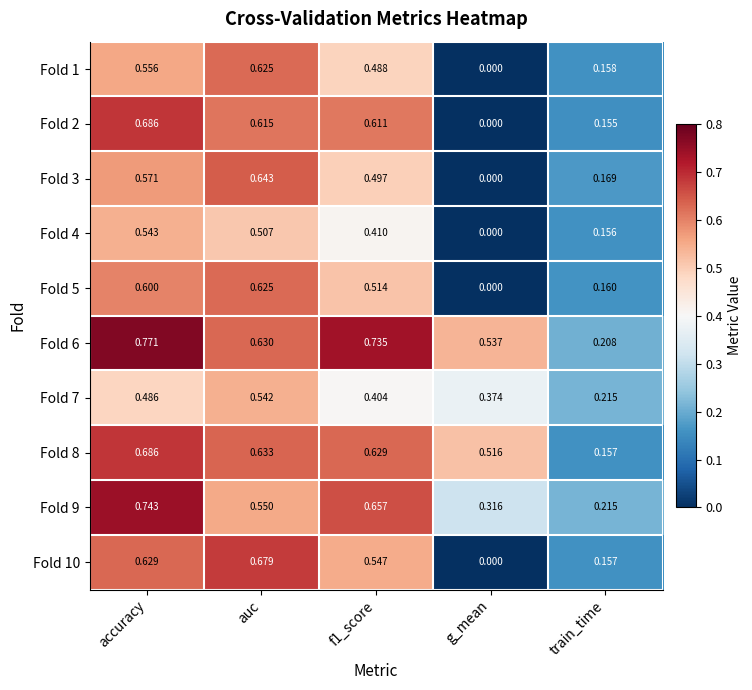

At which label does Fold 10 reach its peak?

auc